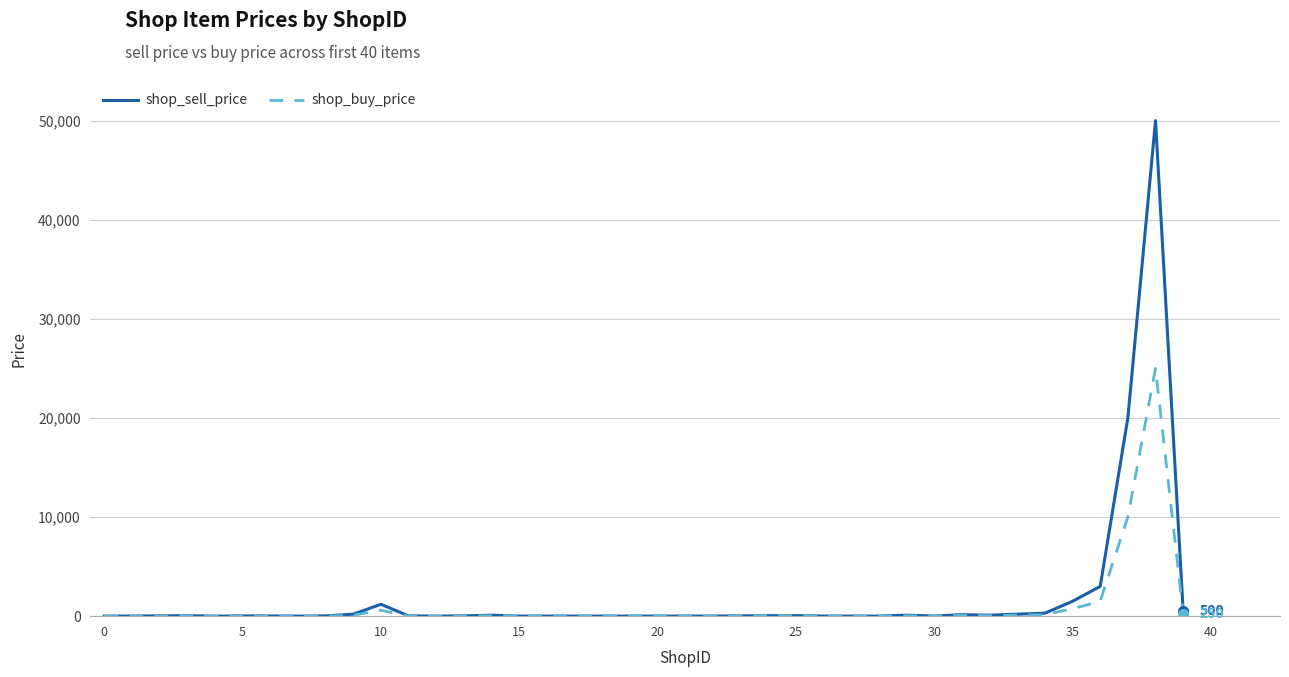

Which series has the widest spread of values?

shop_sell_price